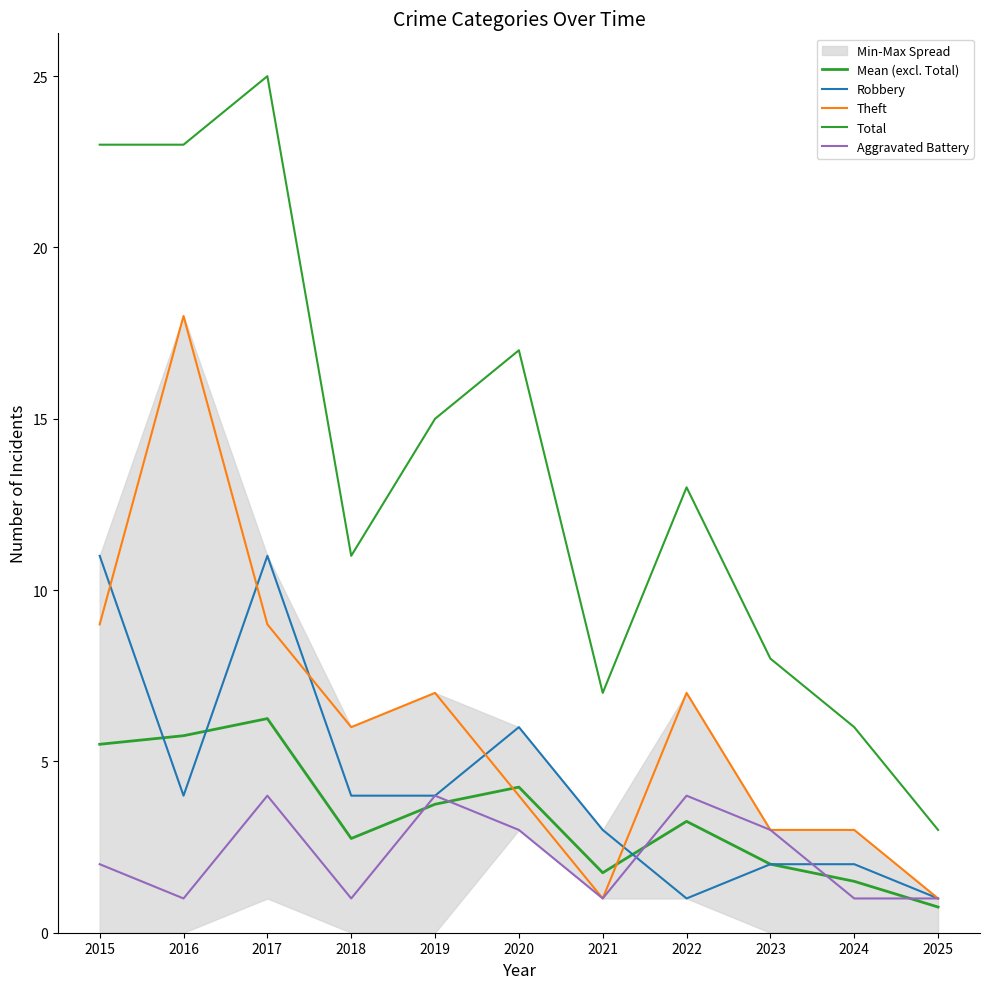

List the labels in order of Aggravated Battery value, largest first.

2017, 2019, 2022, 2020, 2023, 2015, 2016, 2018, 2021, 2024, 2025